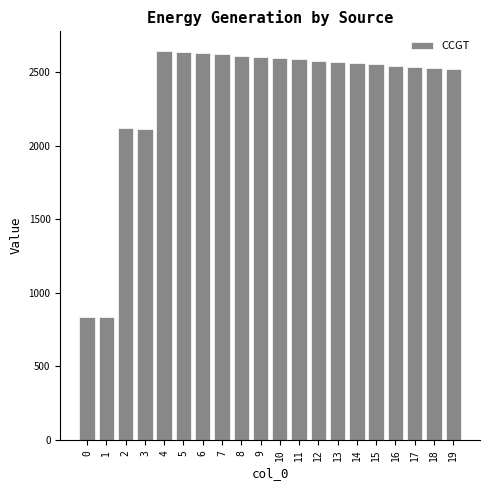

The value at 10 is 2596. True or false?

True